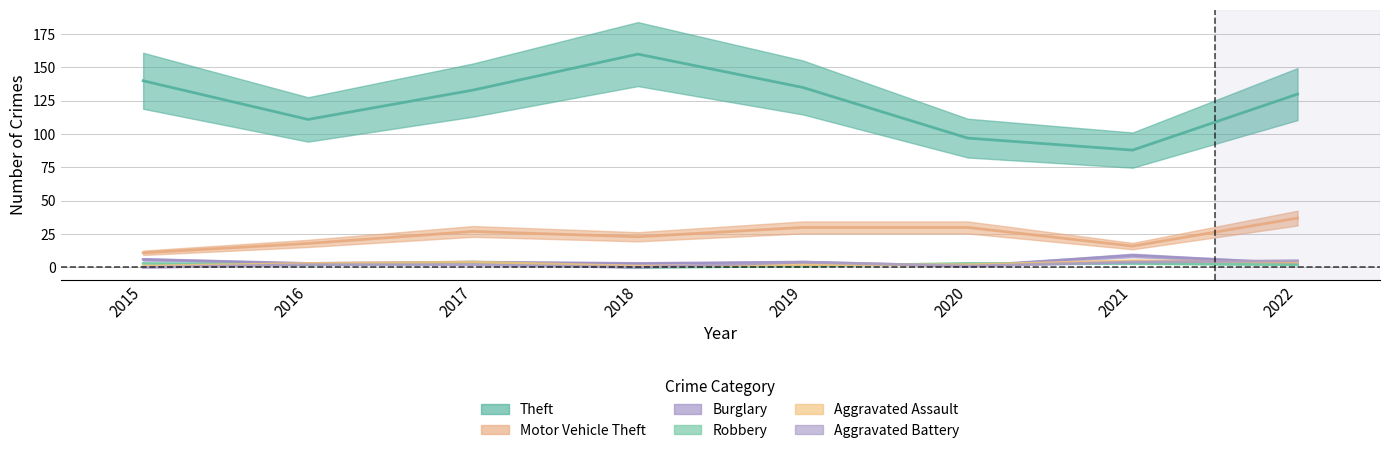

Between 2015 and 2020, which series saw the biggest shift?

Theft